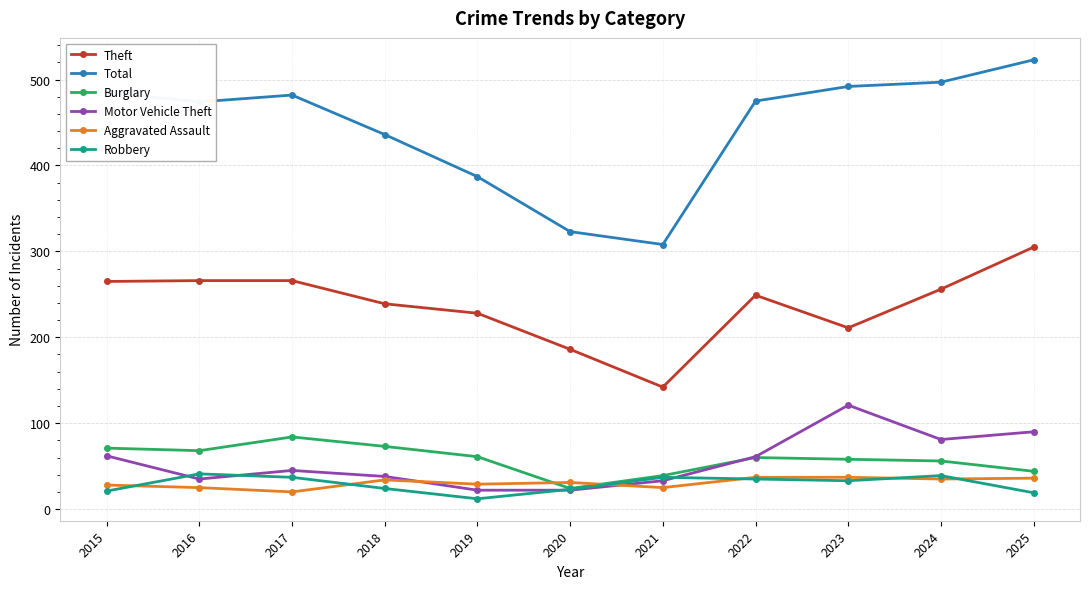

Between which two adjacent categories do Burglary and Aggravated Assault first intersect?

2019 and 2020